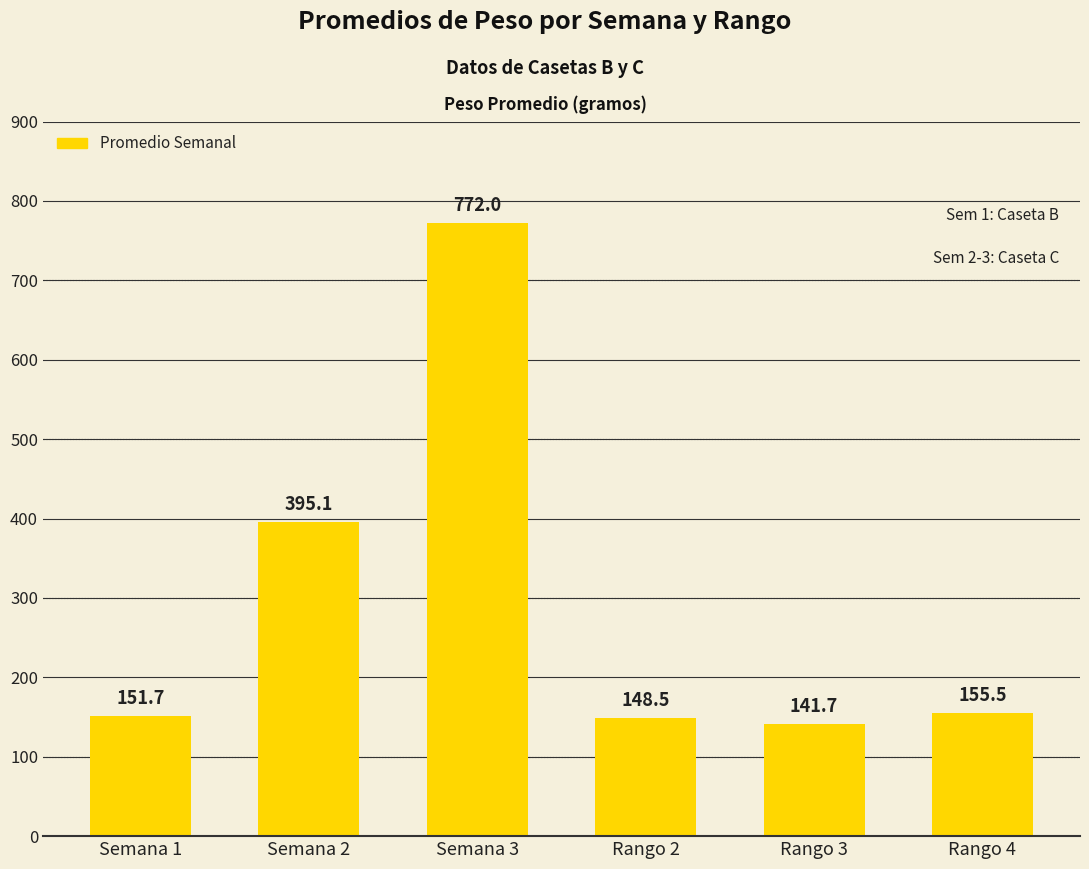

Rank the categories by value from highest to lowest.

Semana 3, Semana 2, Rango 4, Semana 1, Rango 2, Rango 3